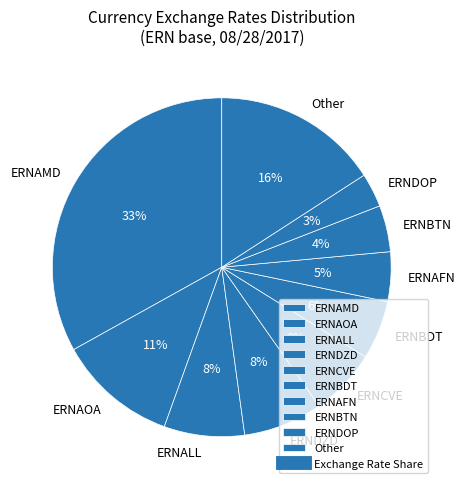

Is Other the majority of the pie?

No